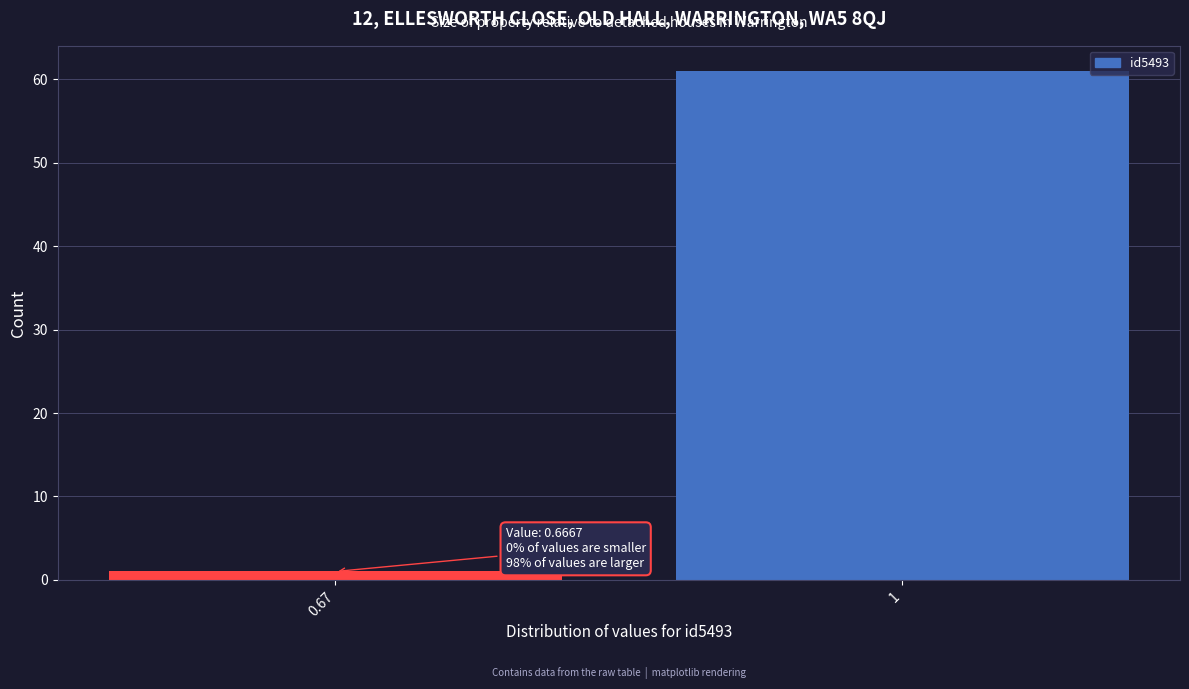

Reading left to right, list all the values displayed in this chart.

1	61